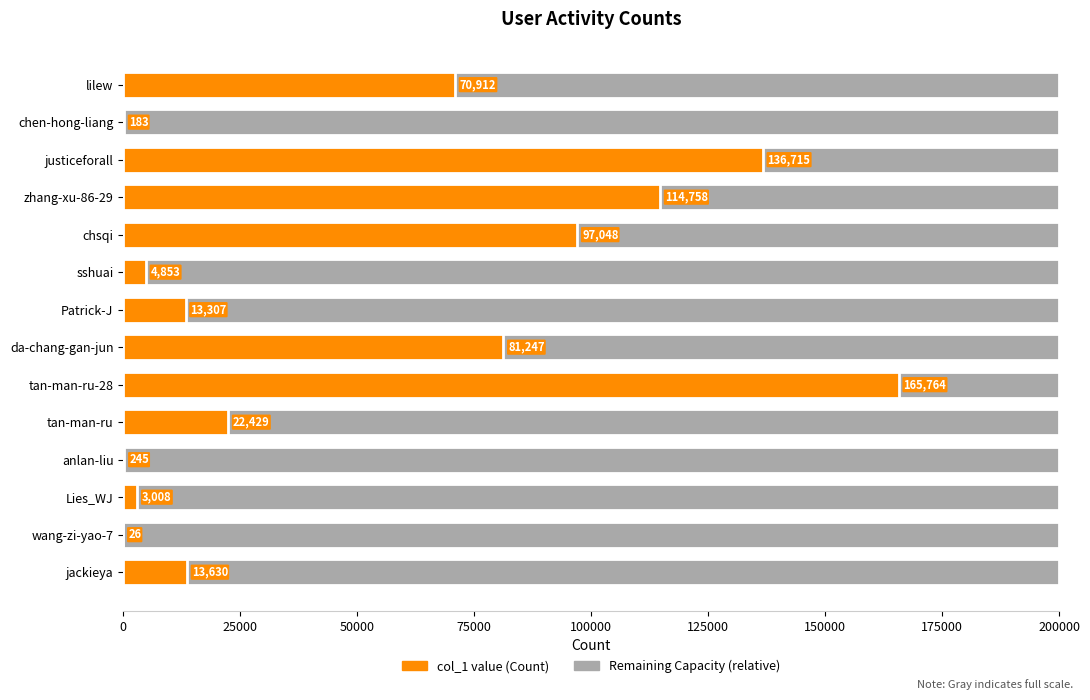

Is it true that the value at chen-hong-liang is 109?

False